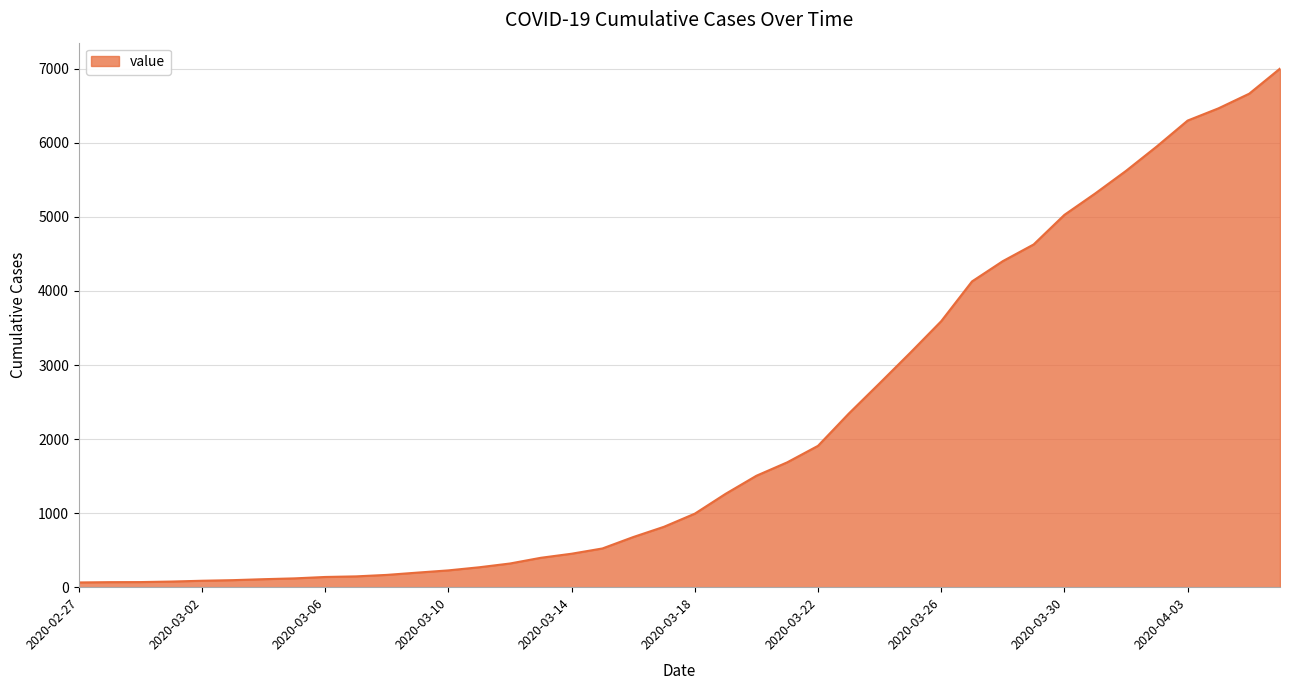

Does the chart have visible grid lines?

Yes